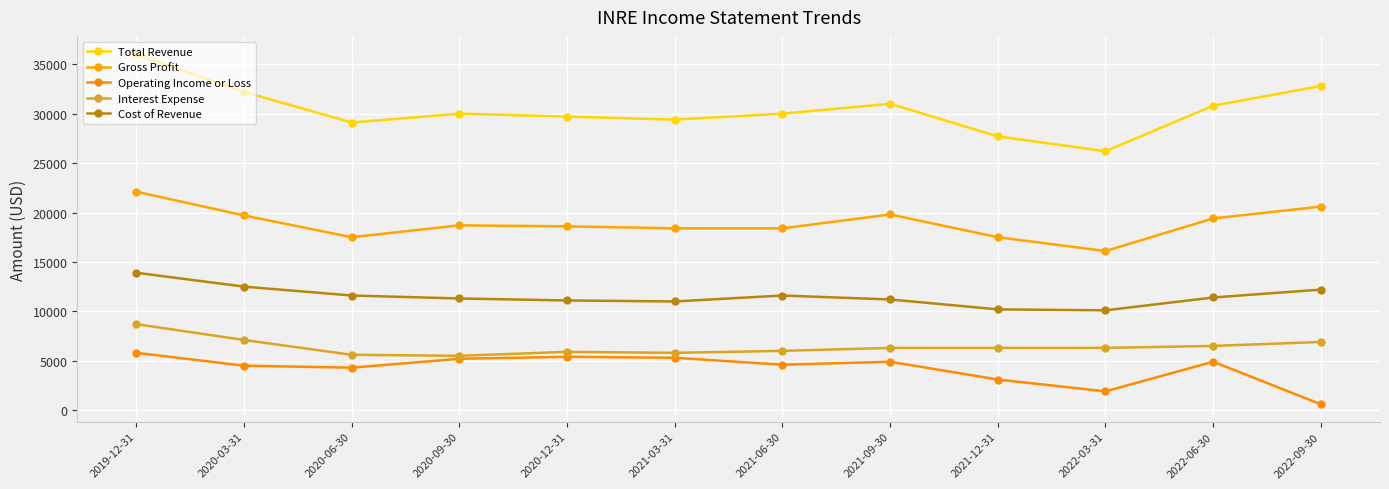

How many data points in Gross Profit are less than 18700?

6